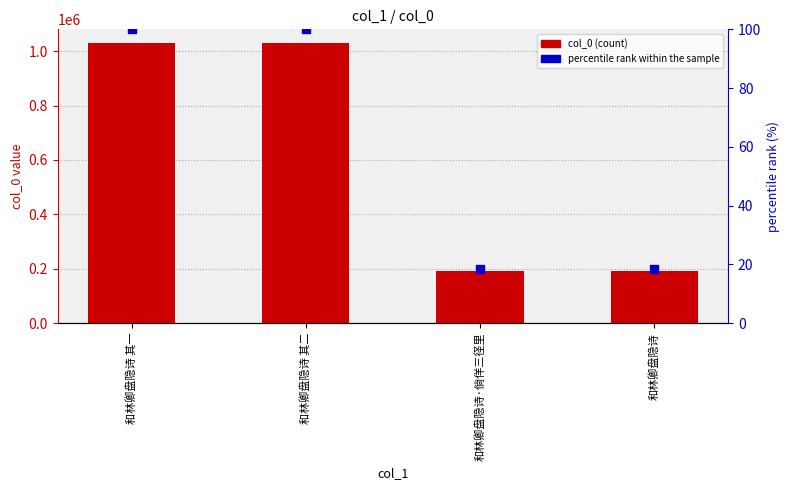

Which series has the largest total across all categories?

col_0